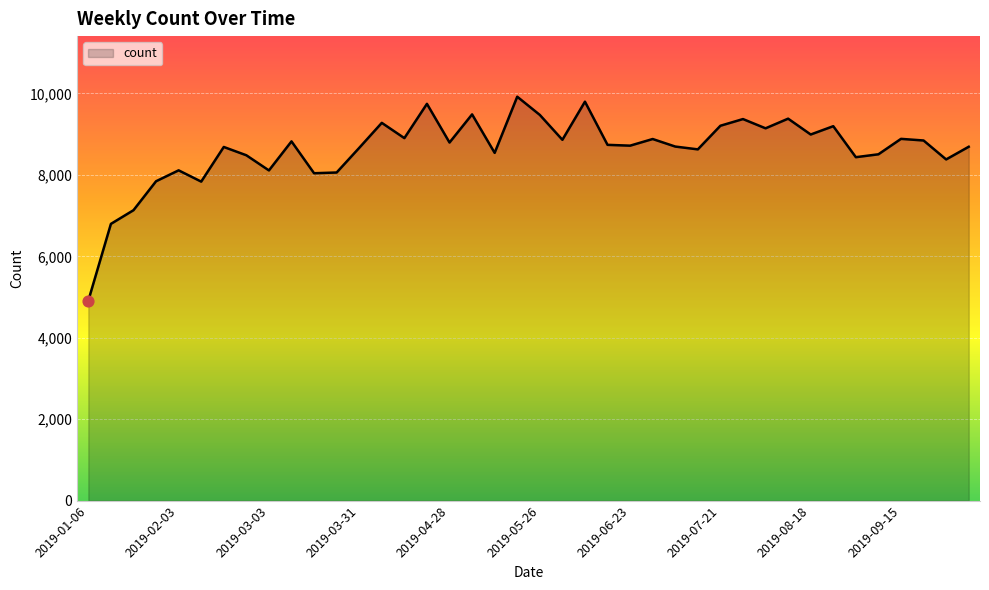

What is the maximum value shown in the chart?

9920